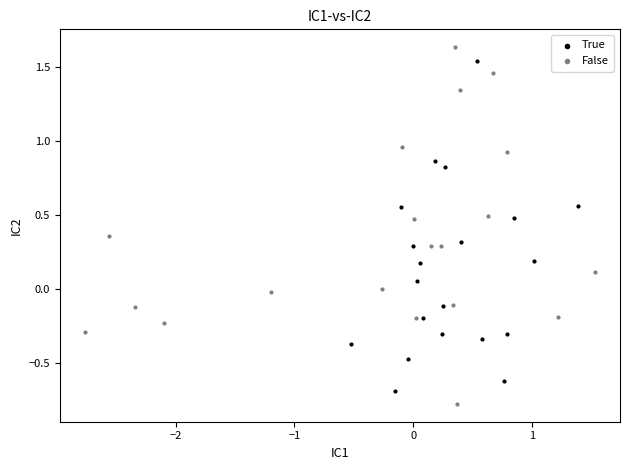

Which series reaches the maximum Y coordinate?

False